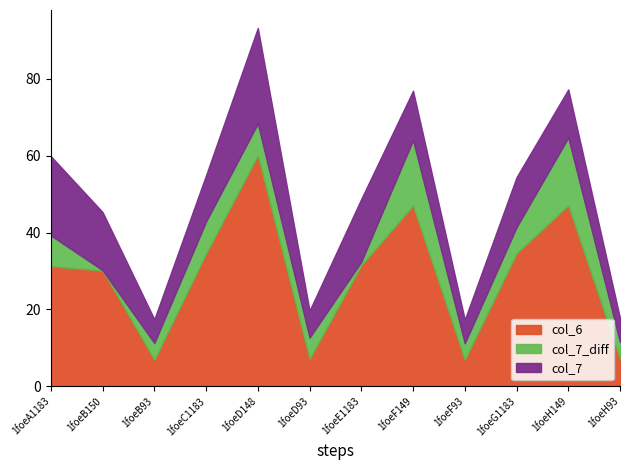

What is the lowest value of the col_6 series?

6.9